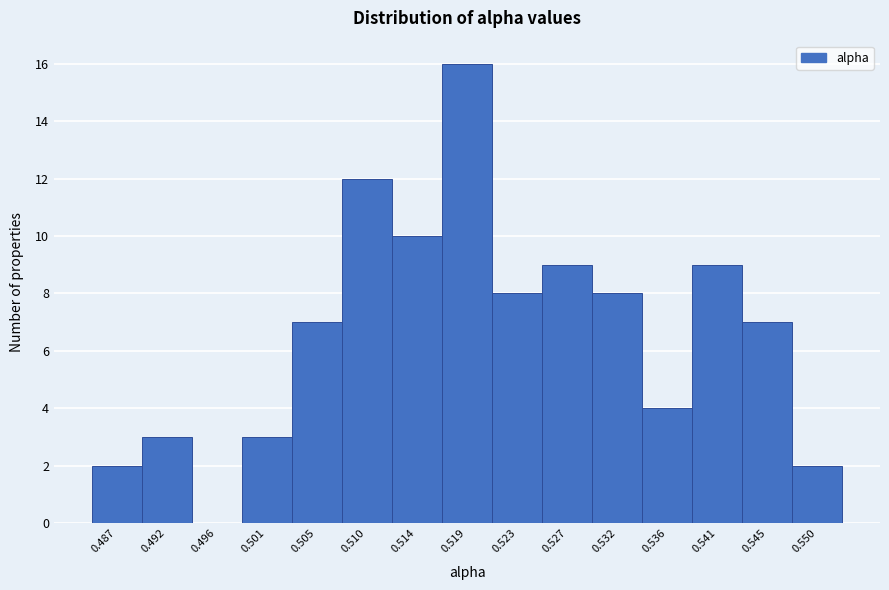

Reading left to right, list all the values displayed in this chart.

0.487=2	0.492=3	0.496=0	0.501=3	0.505=7	0.510=12	0.514=10	0.519=16	0.523=8	0.527=9	0.532=8	0.536=4	0.541=9	0.545=7	0.550=2